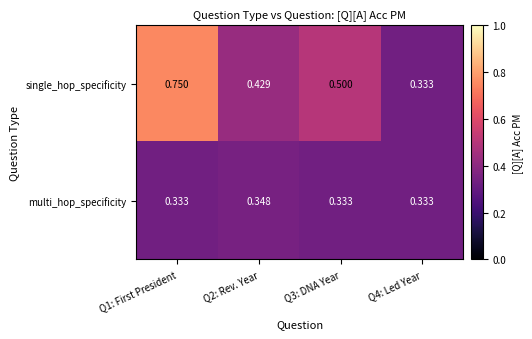

Which series has the widest spread of values?

single_hop_specificity